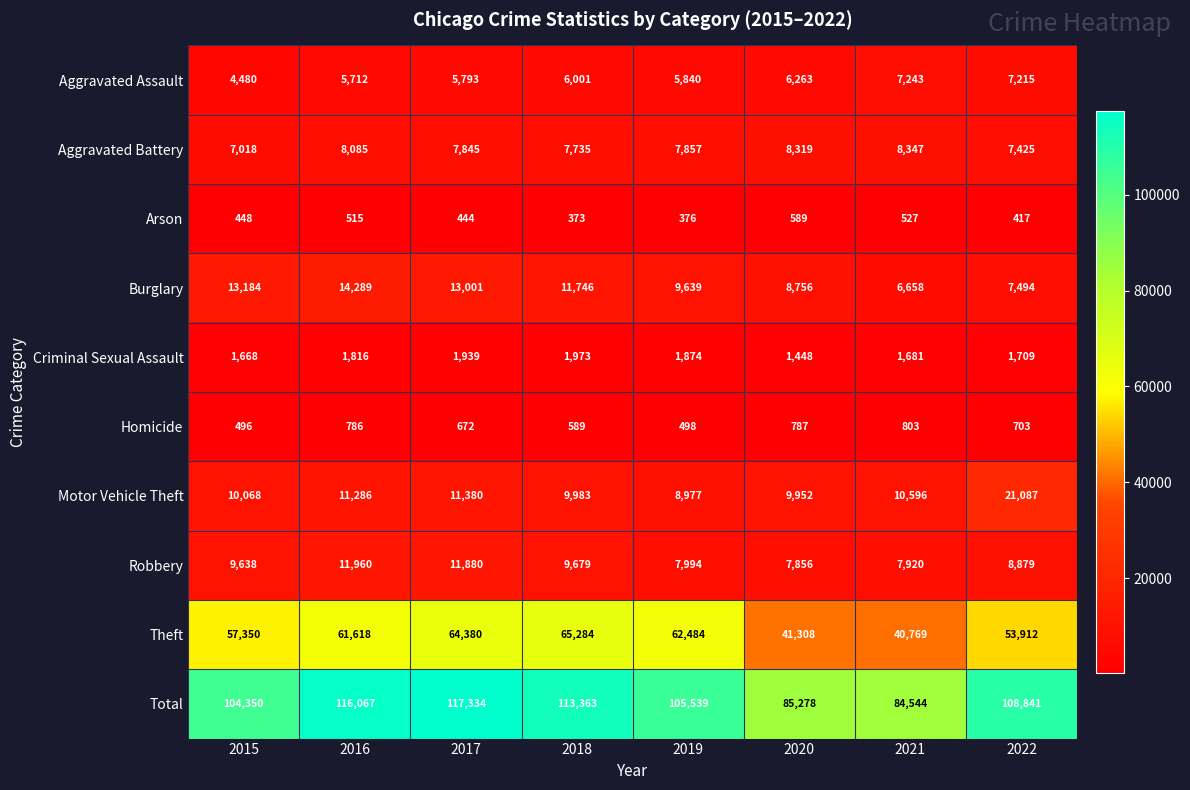

What is the total value across all series at 2021?

169088